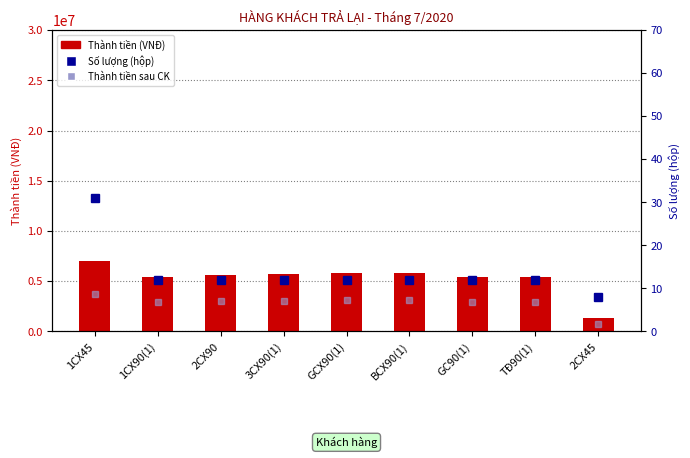

The value of Số lượng (hộp) at GCX90(1) is 5.6. True or false?

False